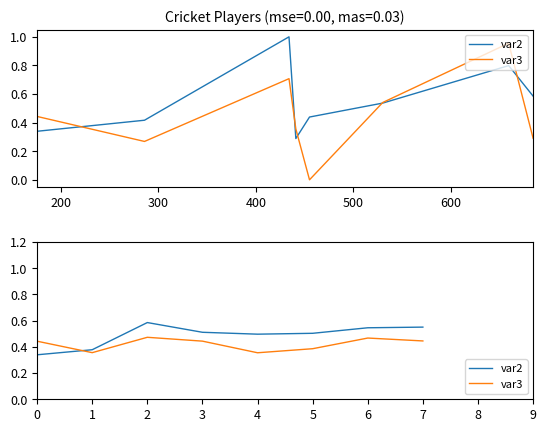

The value of var3 at 0 is 0.4. True or false?

True